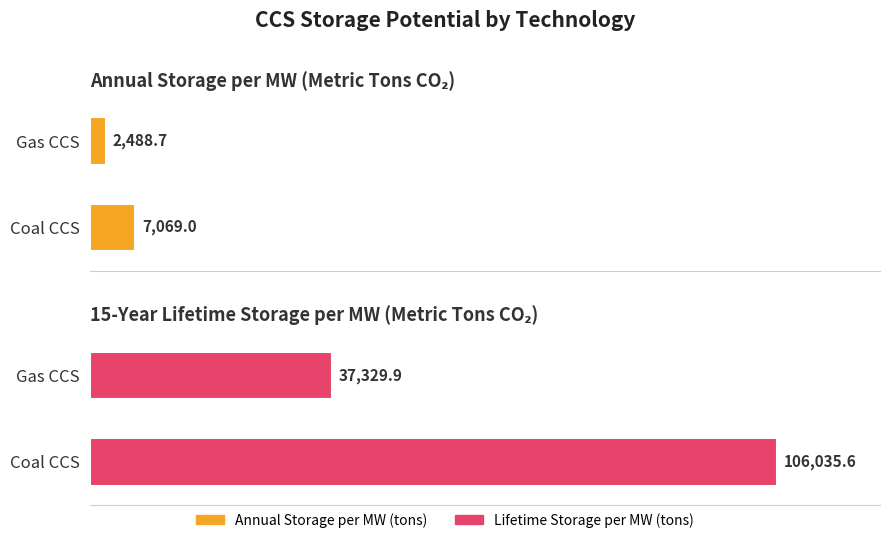

How many bars are there in each group?

2